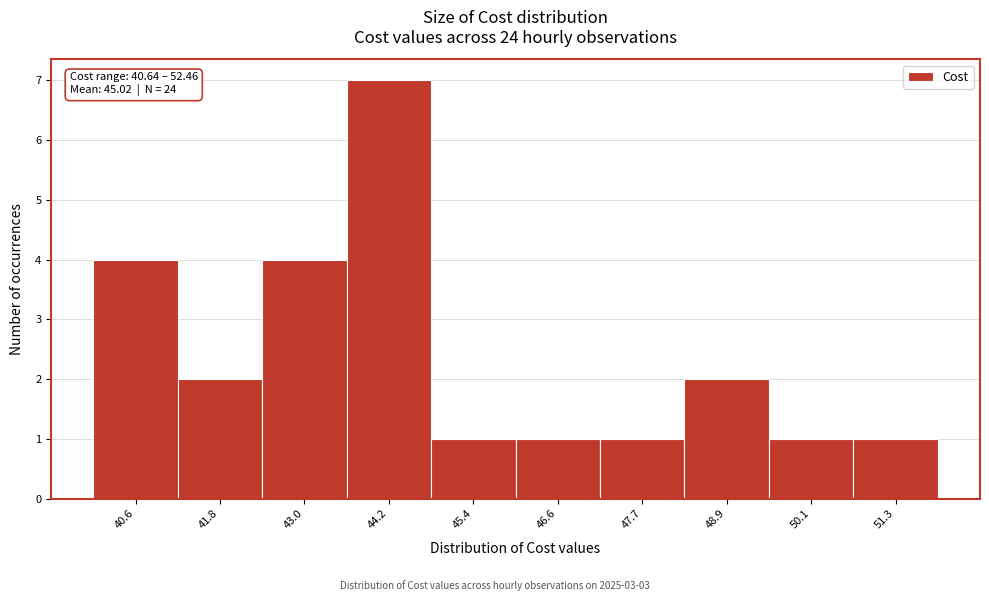

Reading right to left, extract all data points from this chart.

51.3=1	50.1=1	48.9=2	47.7=1	46.6=1	45.4=1	44.2=7	43.0=4	41.8=2	40.6=4